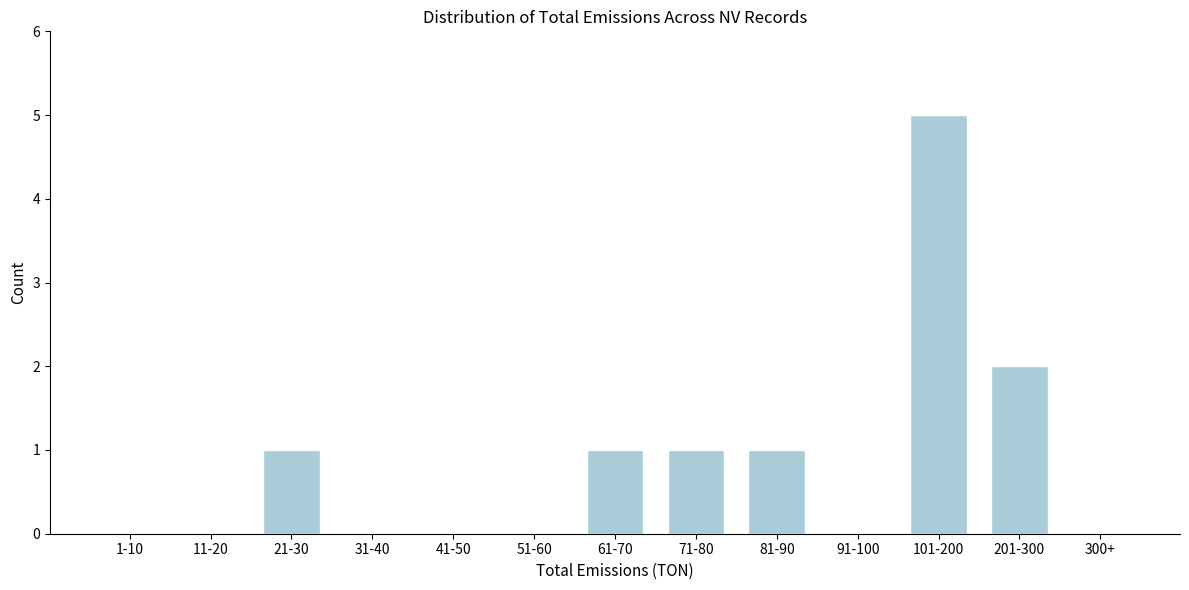

Reading right to left, extract all data points from this chart.

300+=0	201-300=2	101-200=5	91-100=0	81-90=1	71-80=1	61-70=1	51-60=0	41-50=0	31-40=0	21-30=1	11-20=0	1-10=0